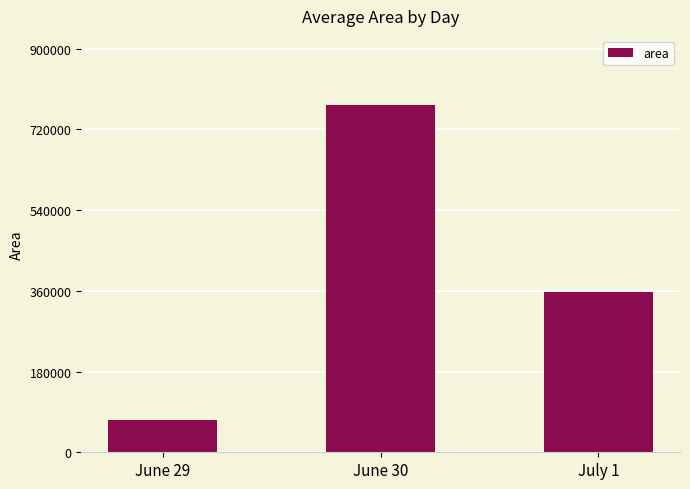

List the labels in order of value, smallest first.

June 29, July 1, June 30